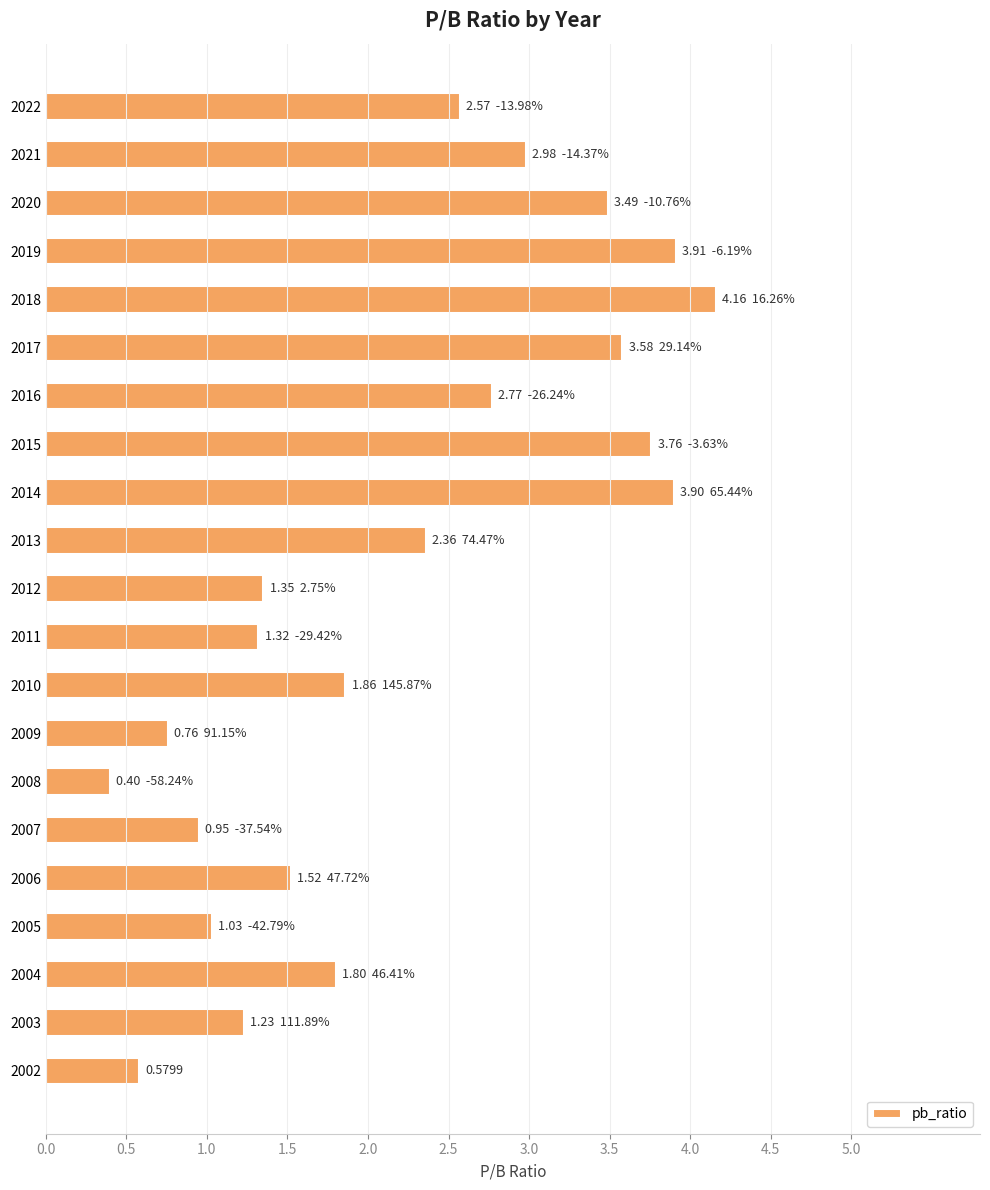

Which category has the lowest value across all series?

2008